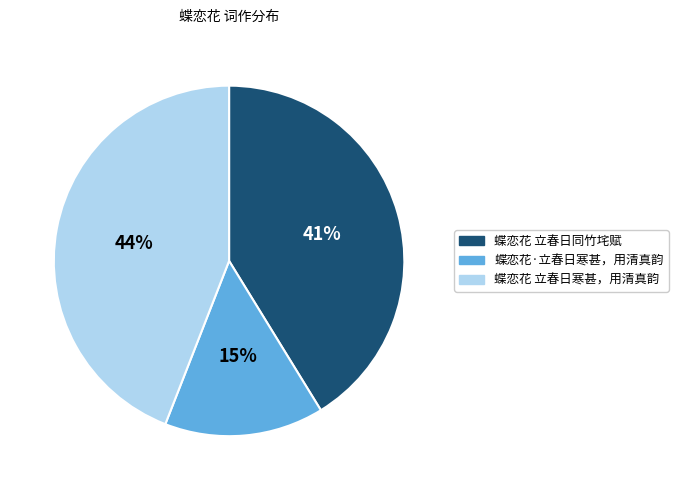

Is there any slice that represents more than half of the pie?

No